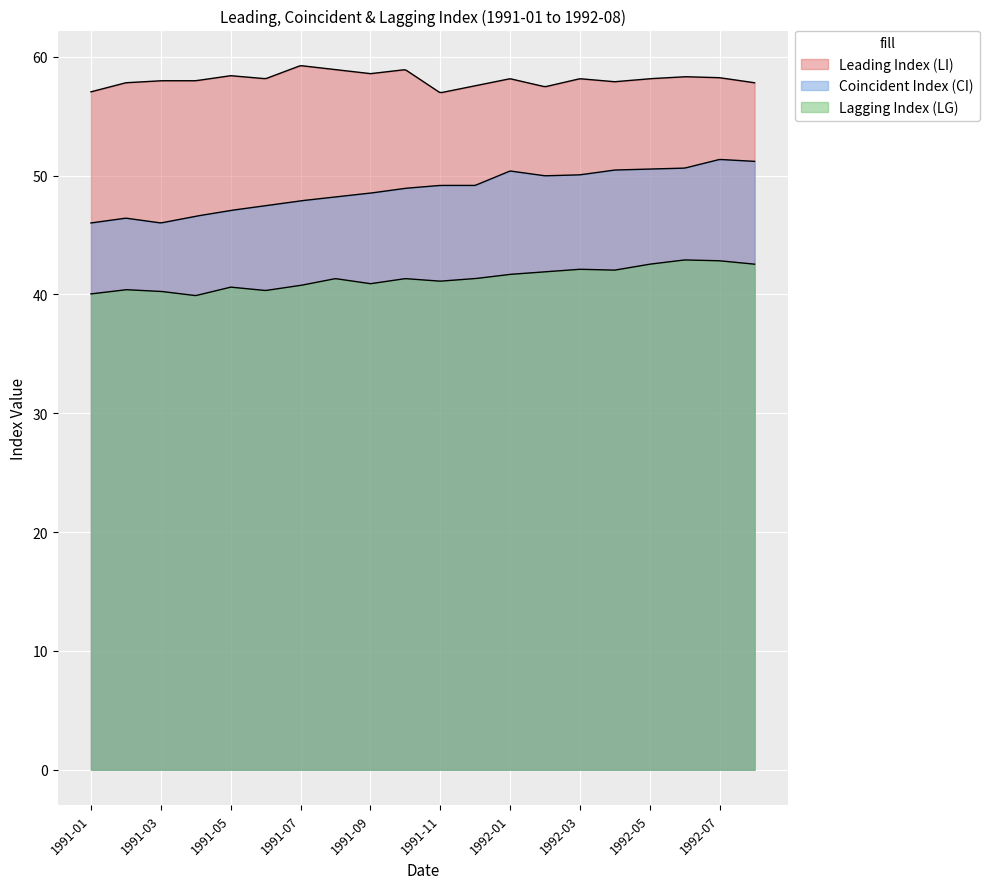

Reading left to right, list all the values displayed in this chart.

Leading Index (LI): 57.1	57.8	58.0	58.0	58.4	58.2	59.3	58.9	58.6	58.9	57.0	57.6	58.2	57.5	58.2	57.9	58.2	58.3	58.2	57.8
Coincident Index (CI): 46.0	46.4	46.0	46.6	47.1	47.5	47.9	48.2	48.5	48.9	49.2	49.2	50.4	50.0	50.1	50.5	50.6	50.6	51.4	51.2
Lagging Index (LG): 40.0	40.4	40.3	39.9	40.6	40.3	40.8	41.3	40.9	41.3	41.1	41.3	41.7	41.9	42.1	42.0	42.5	42.9	42.8	42.5